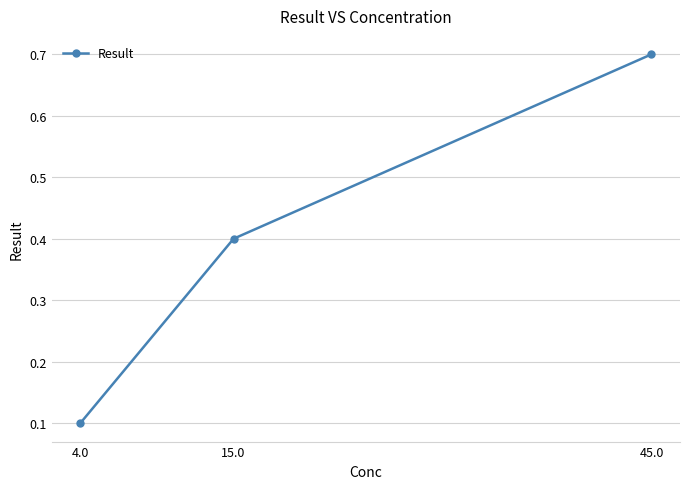

What is the difference between the maximum and minimum values?

0.6